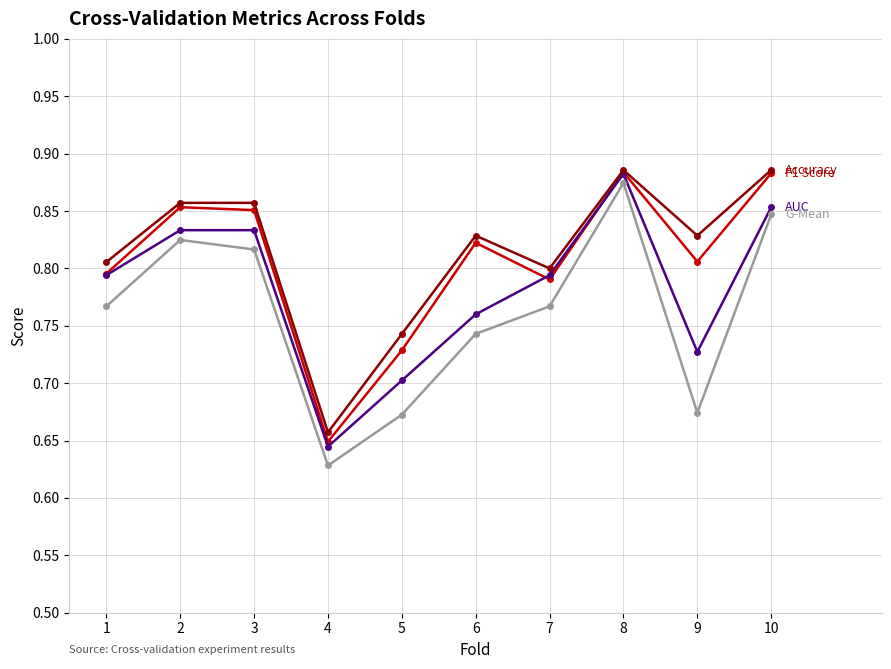

At which category does the chart reach its minimum across all series?

4